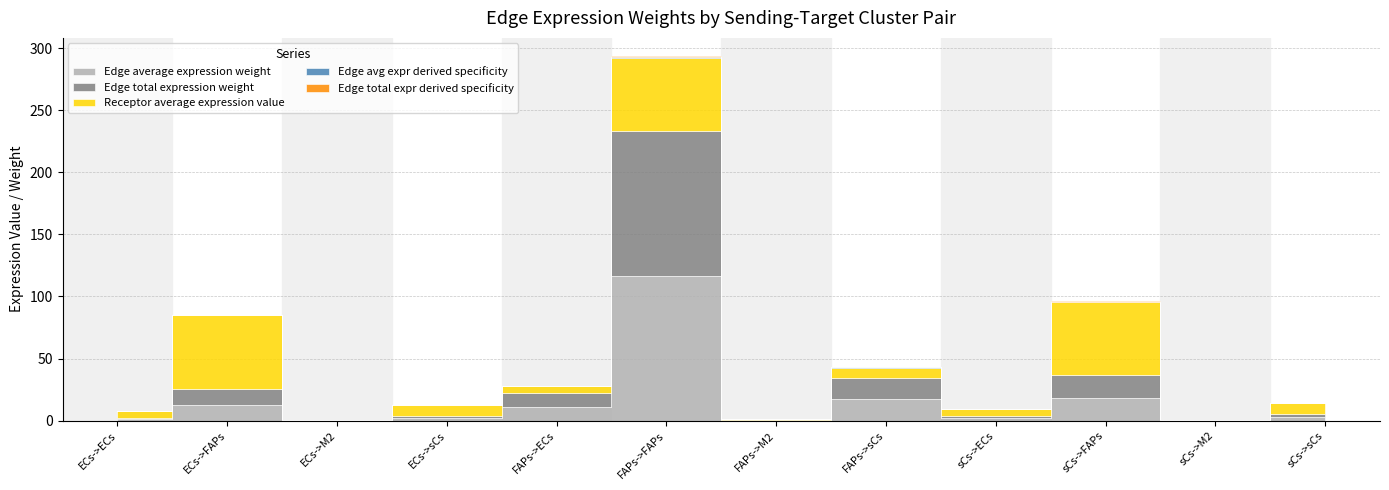

True or false: Receptor average expression value and Edge avg expr derived specificity cross at least once.

False